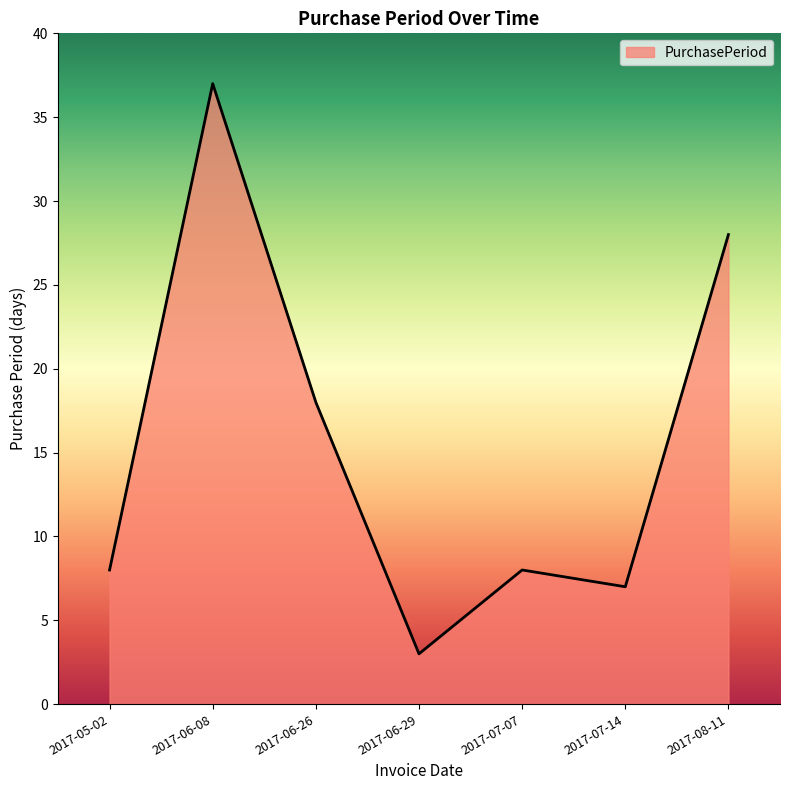

Count the number of categories in the chart.

7